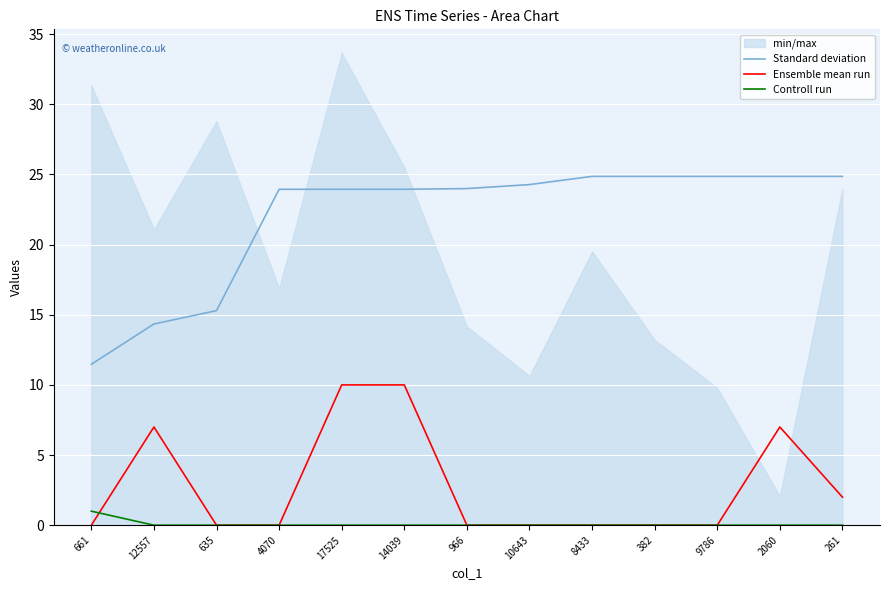

What is the difference between the second highest and second lowest values in the Ensemble mean run series?

10.0